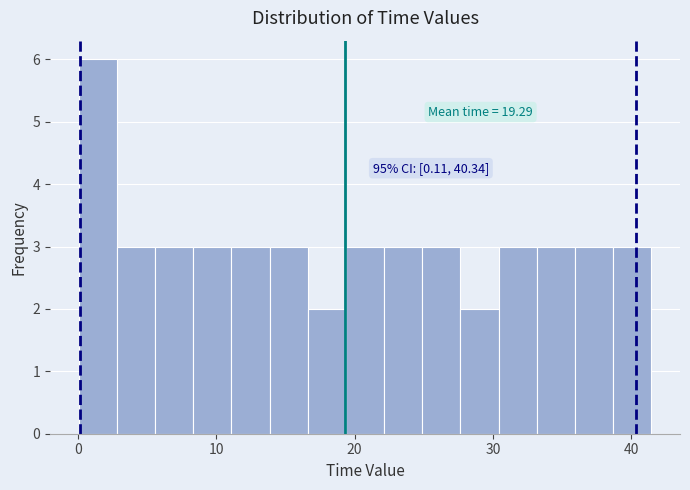

Read against the x-axis, roughly where is the centre of the tallest bar?

1